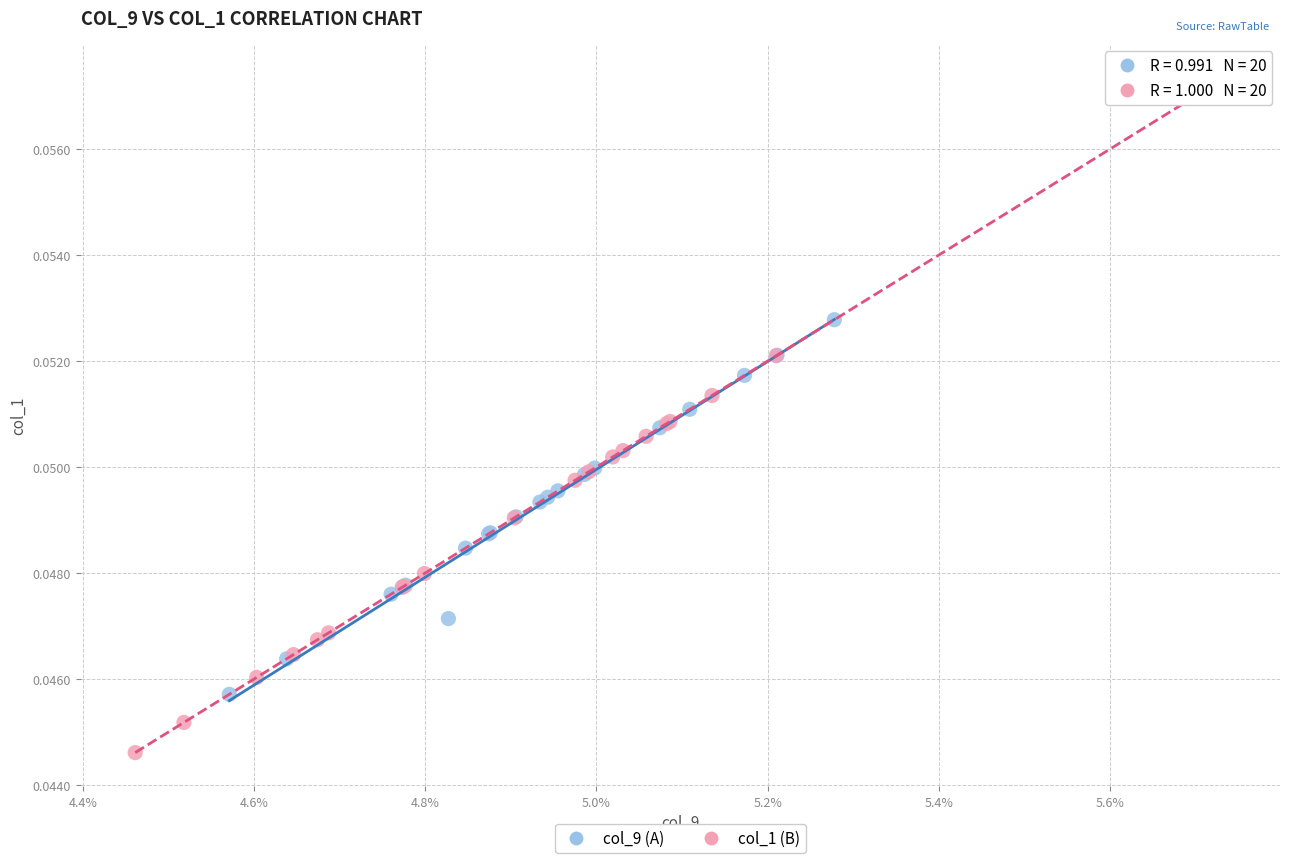

Which series has the widest spread of Y values?

col_1 (B)